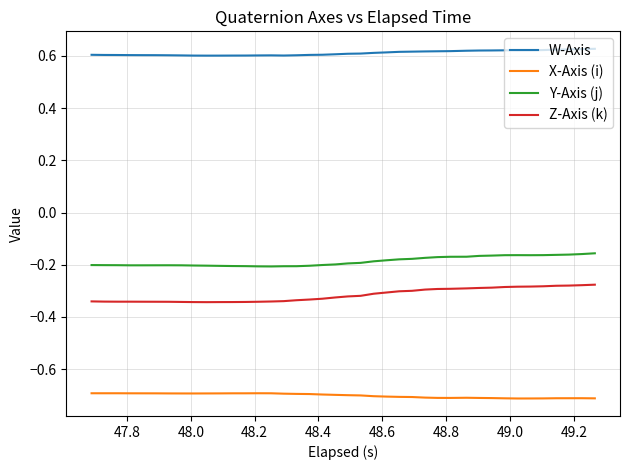

True or false: X-Axis (i) and W-Axis cross at least once.

False